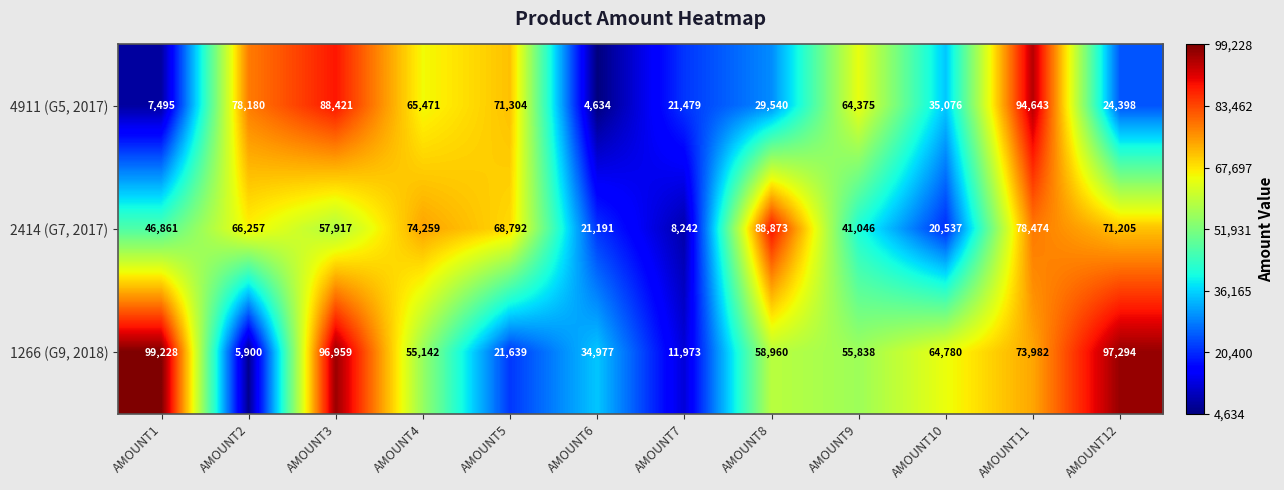

Which label corresponds to the smallest value in the chart?

AMOUNT6